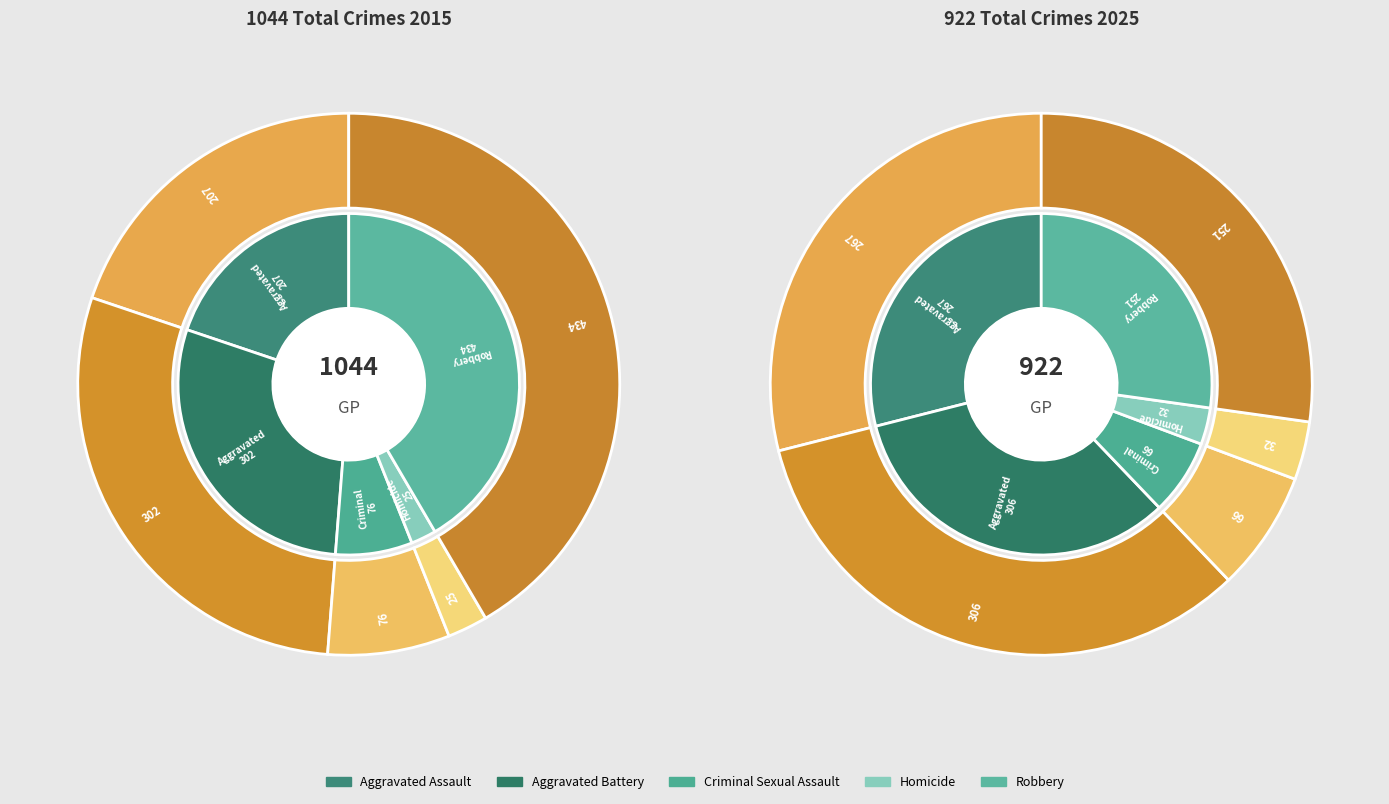

Is it true that 4 is 34% of the pie?

False